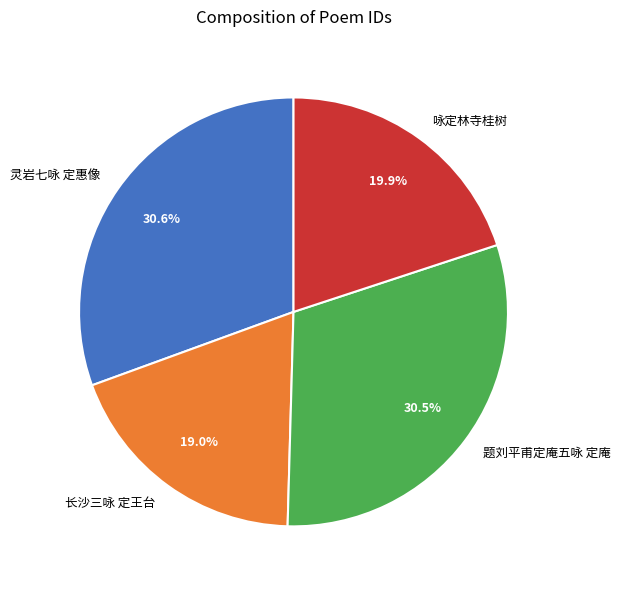

What is the total percentage of 长沙三咏 定王台 and 题刘平甫定庵五咏 定庵?

49.5%